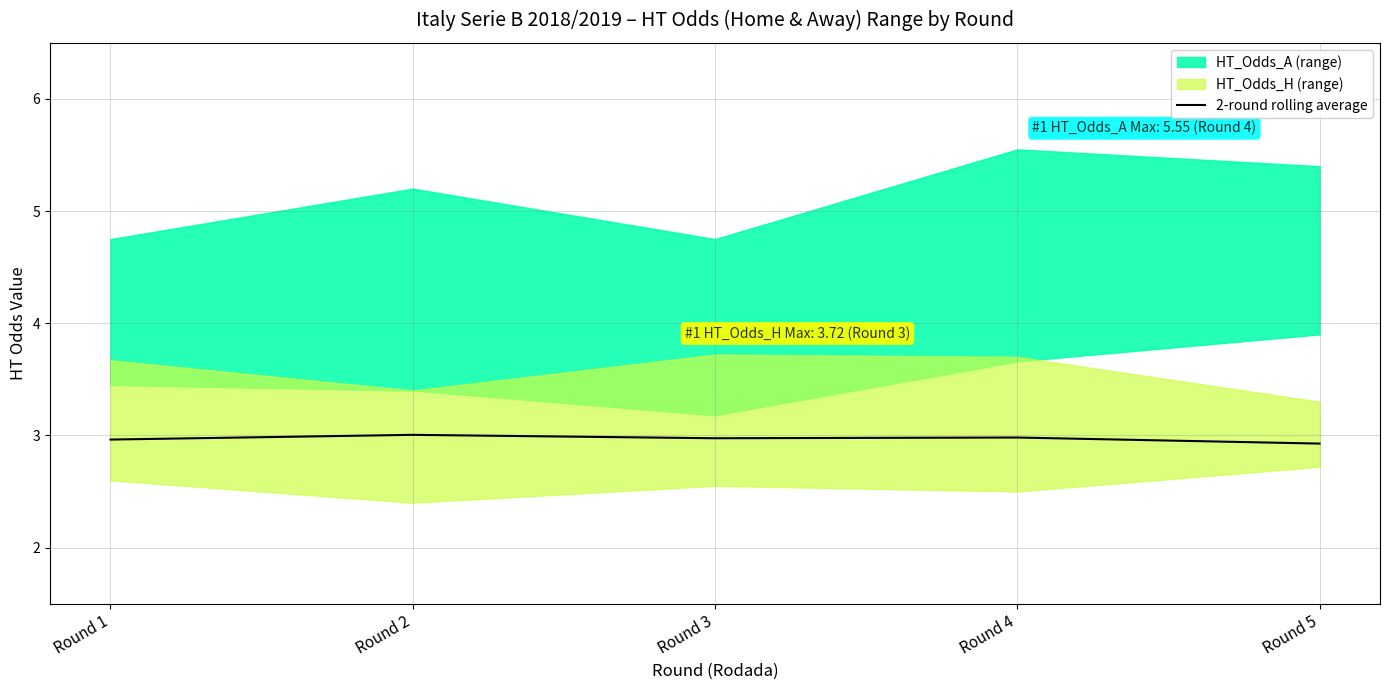

What is the sum of all values?

14.8